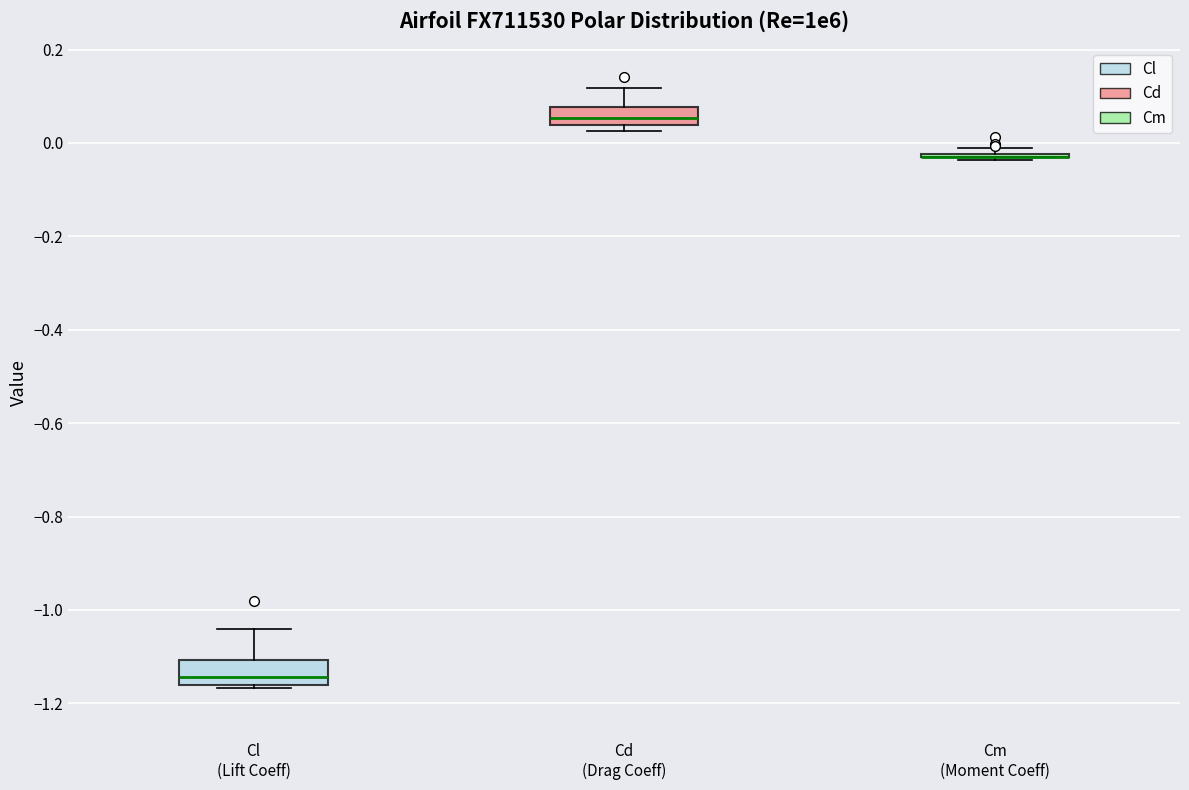

Reading left to right, read every box against the y-axis: the position of its median line, the range the box covers, and the ends of its whiskers. The values are not printed on the chart, so give them approximately, as read against the axis.

Cl (Lift Coeff): median -1.14, box -1.16 to -1.10, whiskers -1.16 (just below the box's lower edge) to -1.04
Cd (Drag Coeff): median 0.06, box 0.04 to 0.08, whiskers 0.02 to 0.12
Cm (Moment Coeff): box collapsed to a line at -0.02, whiskers -0.04 to -0.02